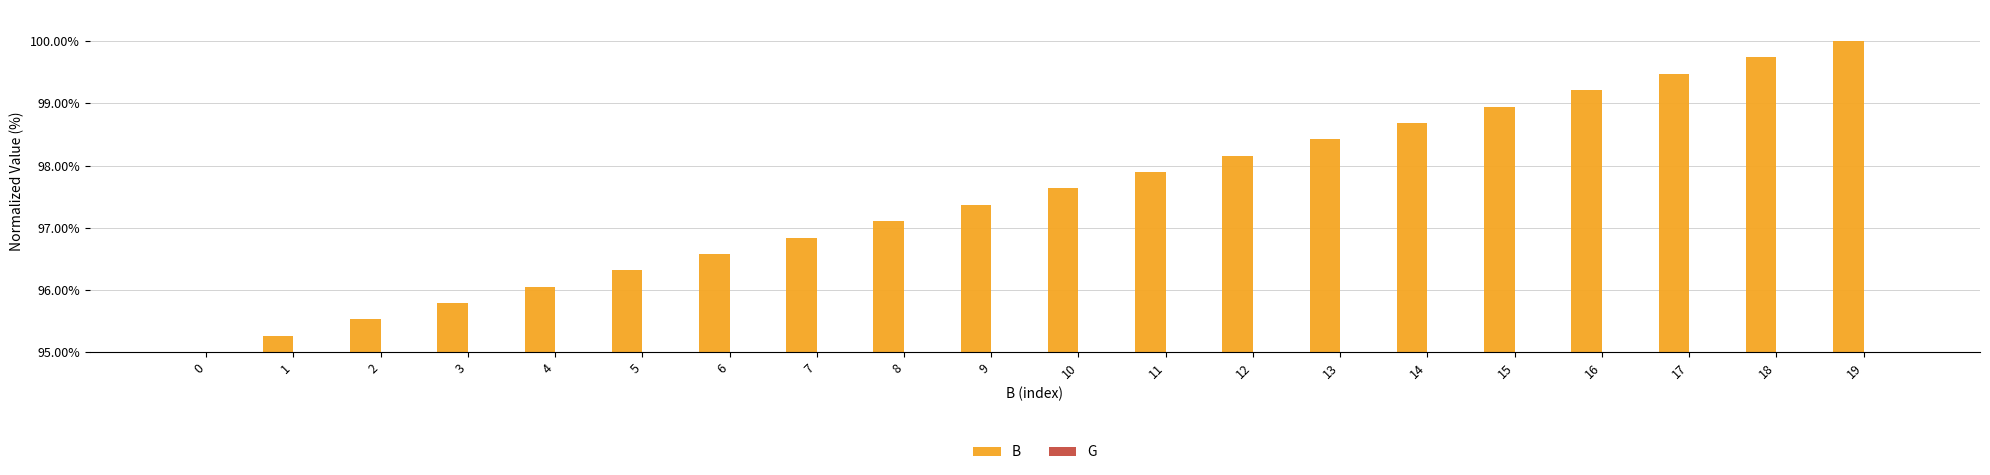

What is the minimum value for B?

95.0